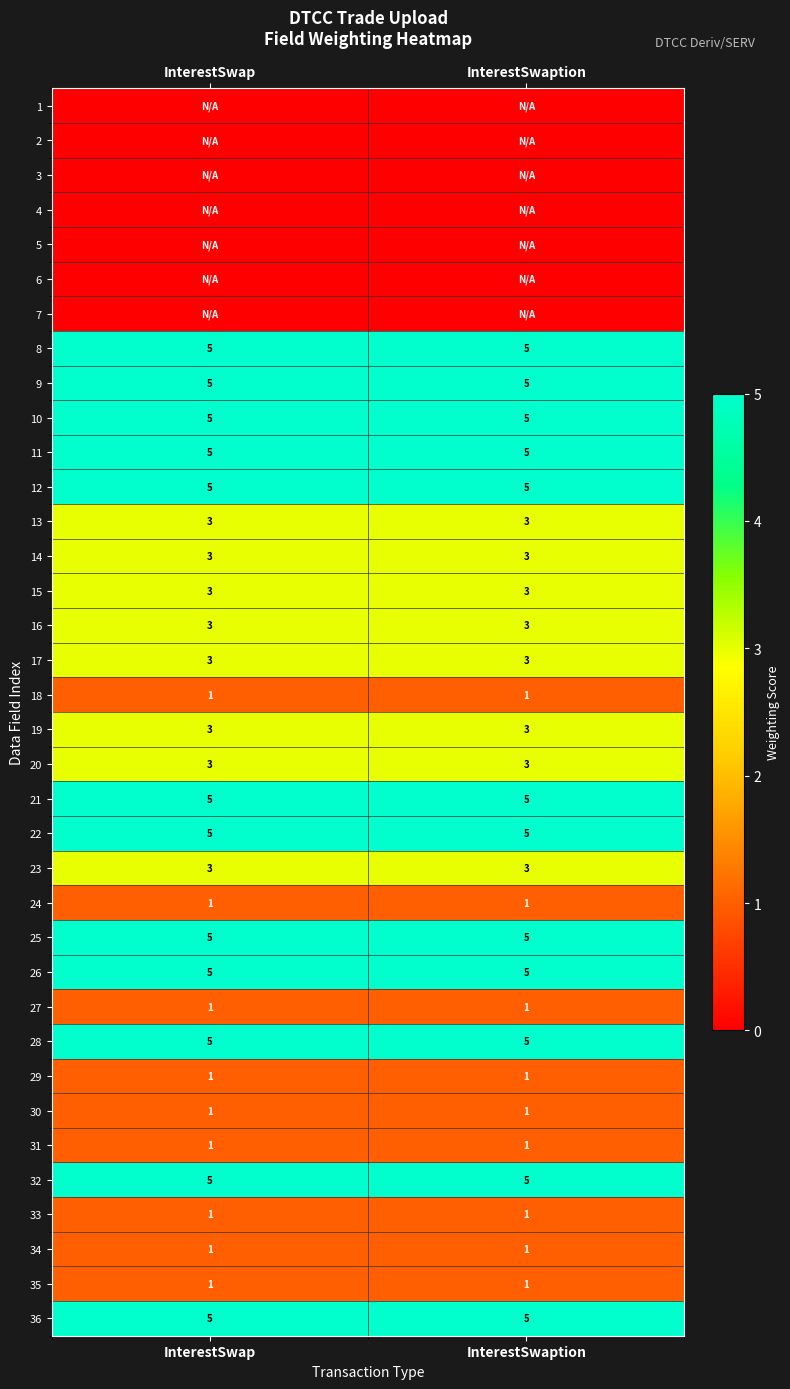

What is the average value of the 10 series?

5